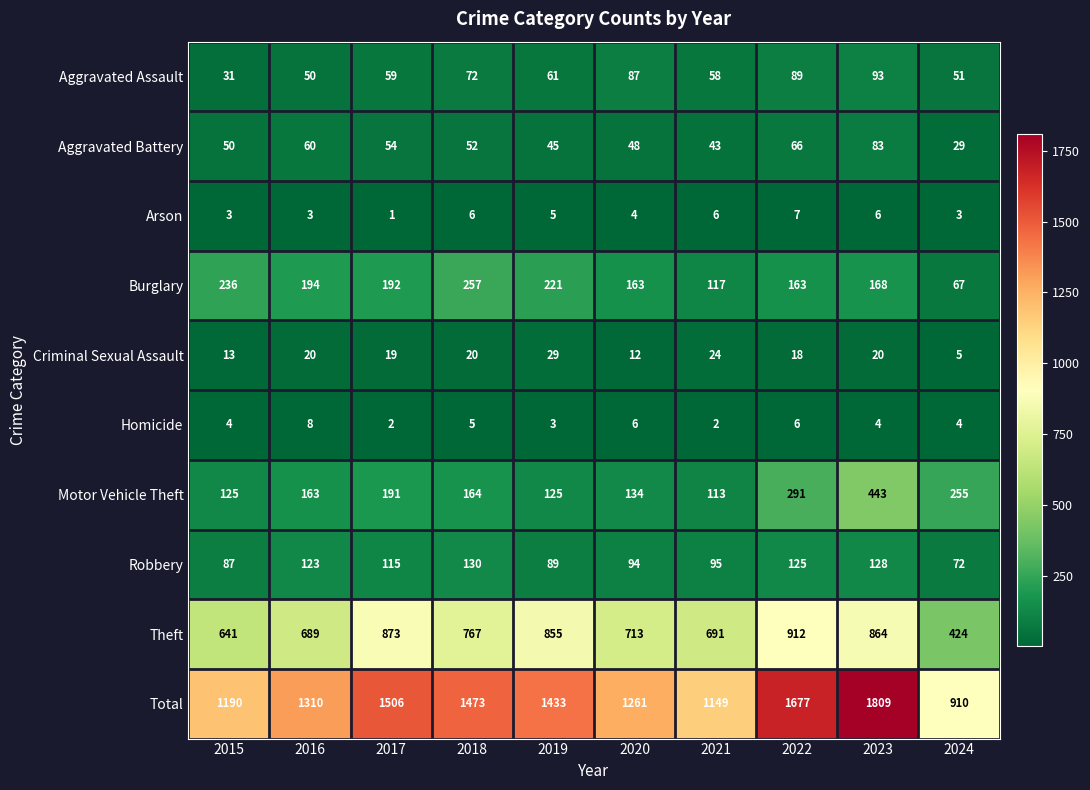

Which series has the largest range (max minus min)?

Total